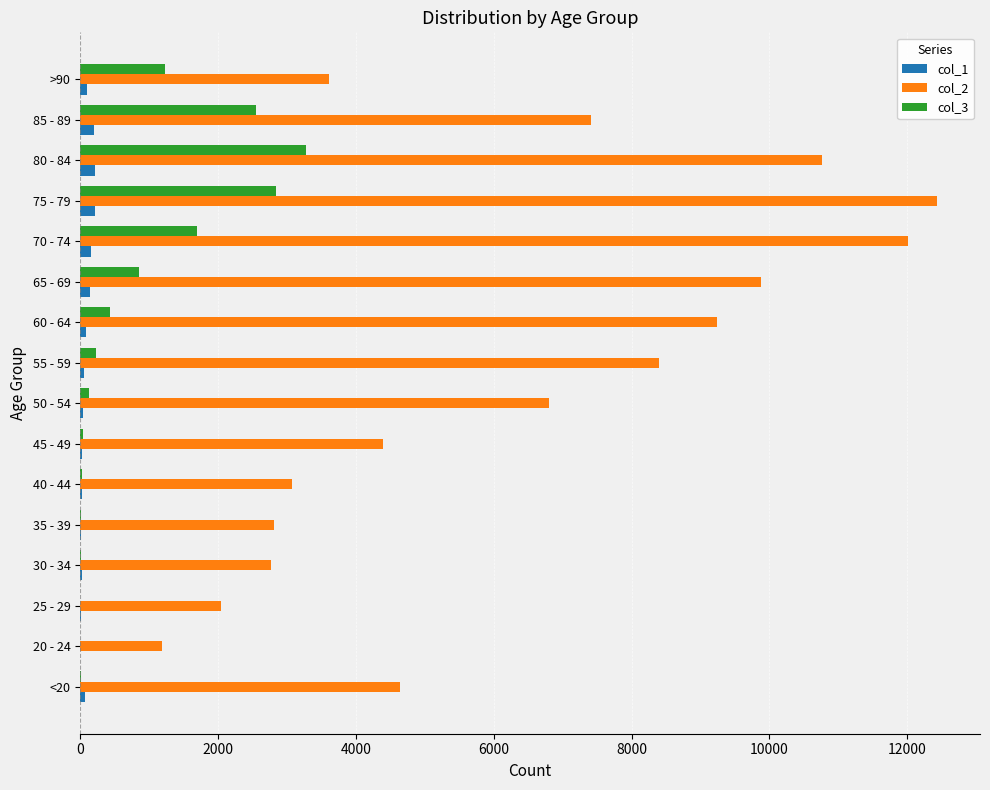

What is the maximum value shown in the chart?

12434